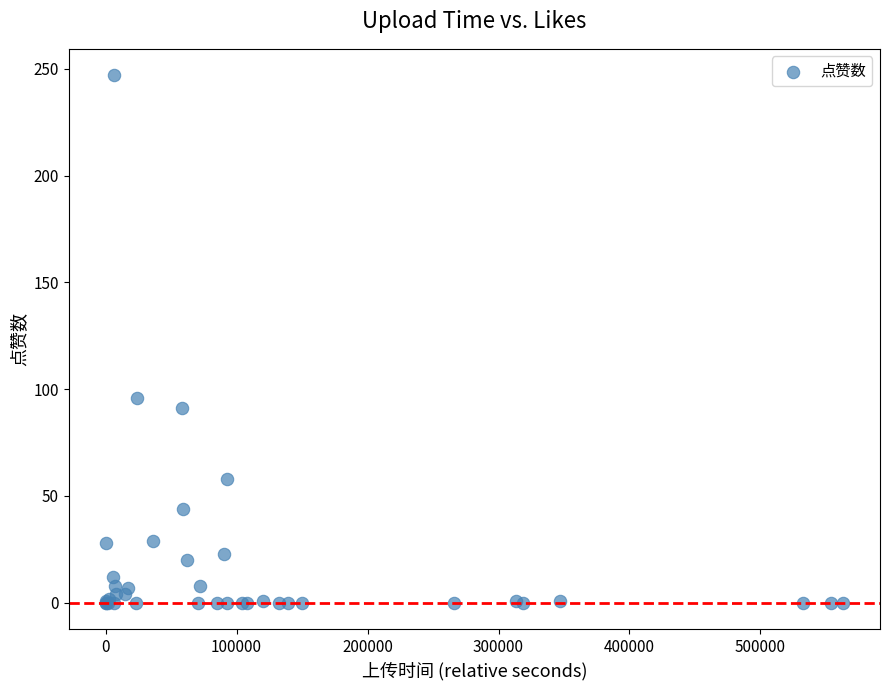

What Y value in the scatter plot is closest to 123?

96